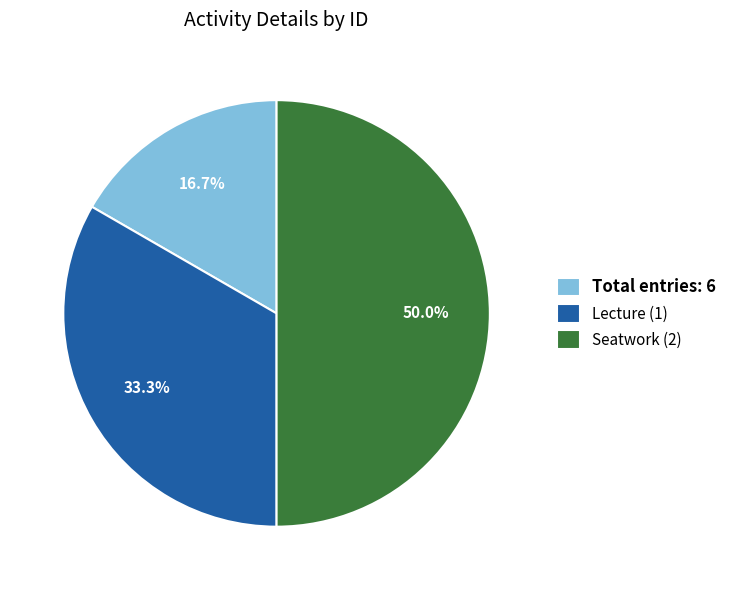

Rank the categories by value from lowest to highest.

Total entries: 6, Lecture (1), Seatwork (2)